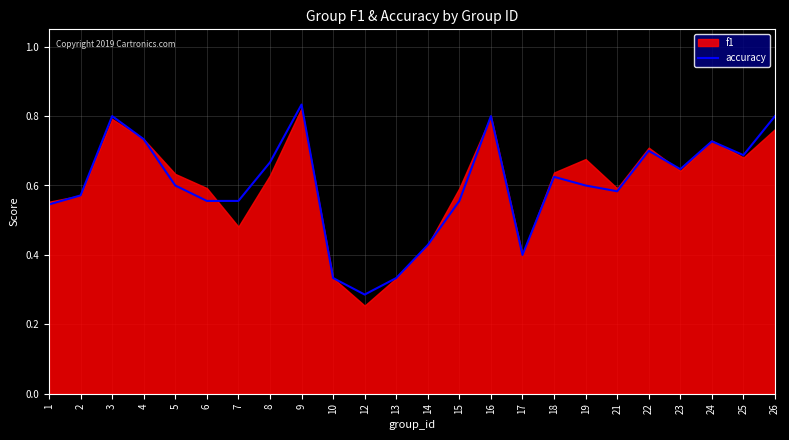

What is the change in value from 8 to 10?

-0.3